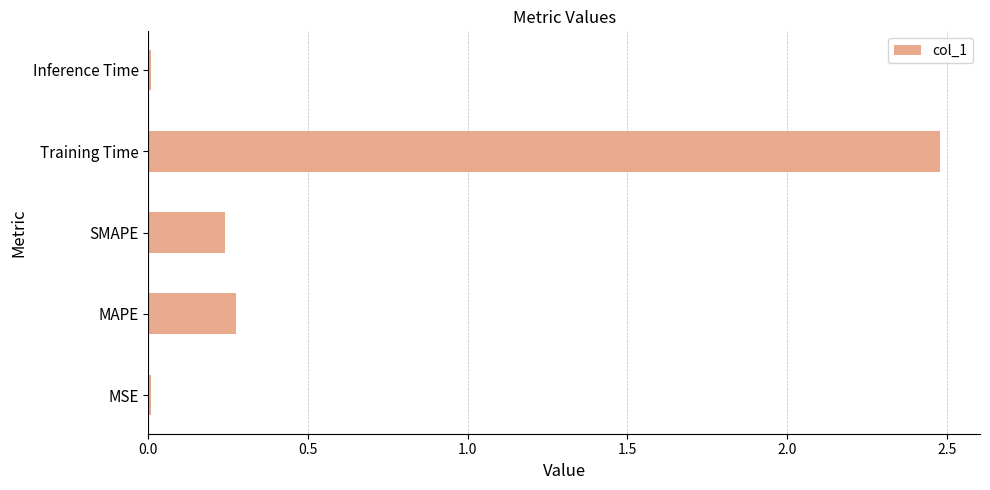

Which has a higher value, MSE or Training Time?

Training Time